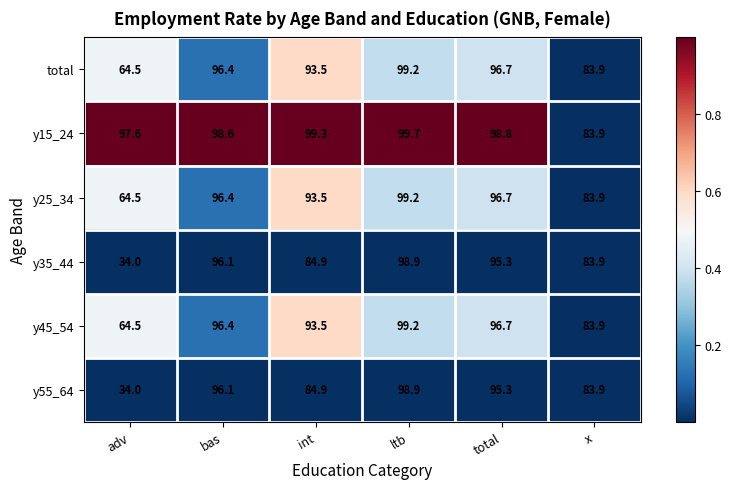

What is the average value of the y55_64 series?

82.2